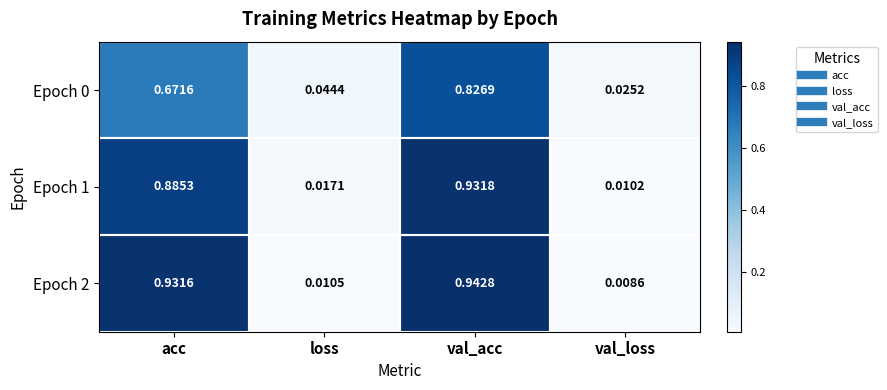

Which label corresponds to the largest value in the chart?

val_acc